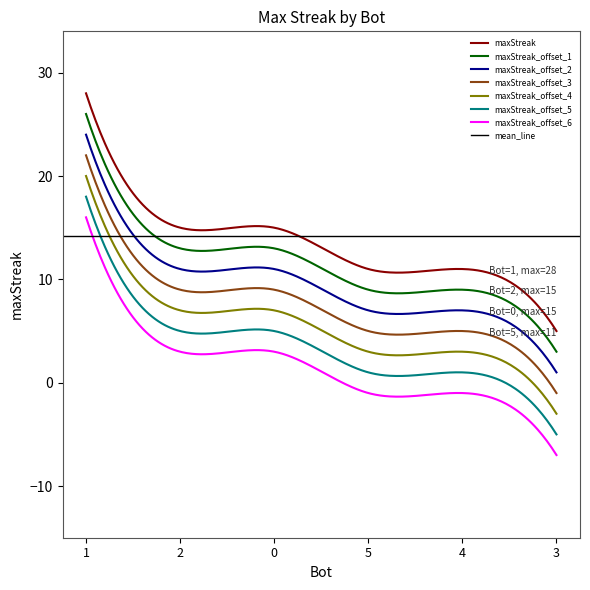

Which label corresponds to the smallest value in the chart?

3